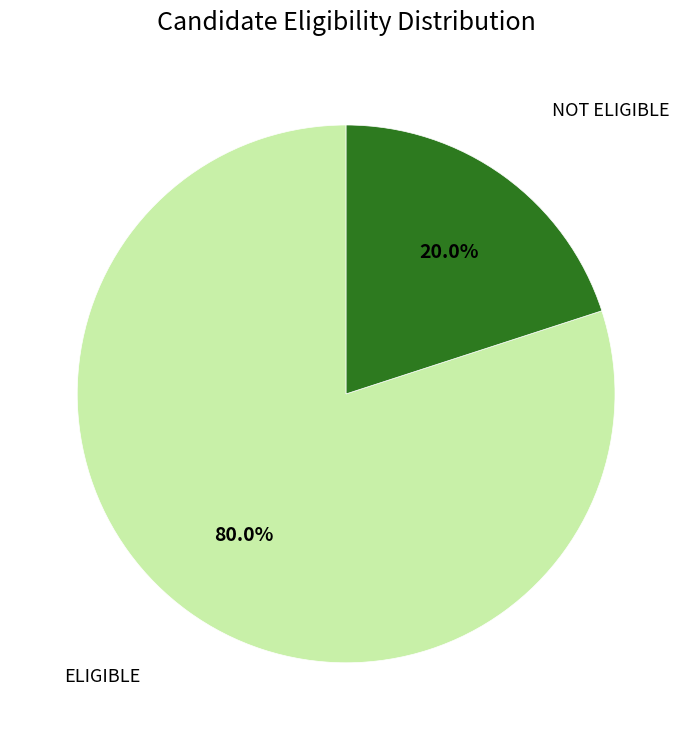

Which slice is the smallest?

NOT ELIGIBLE